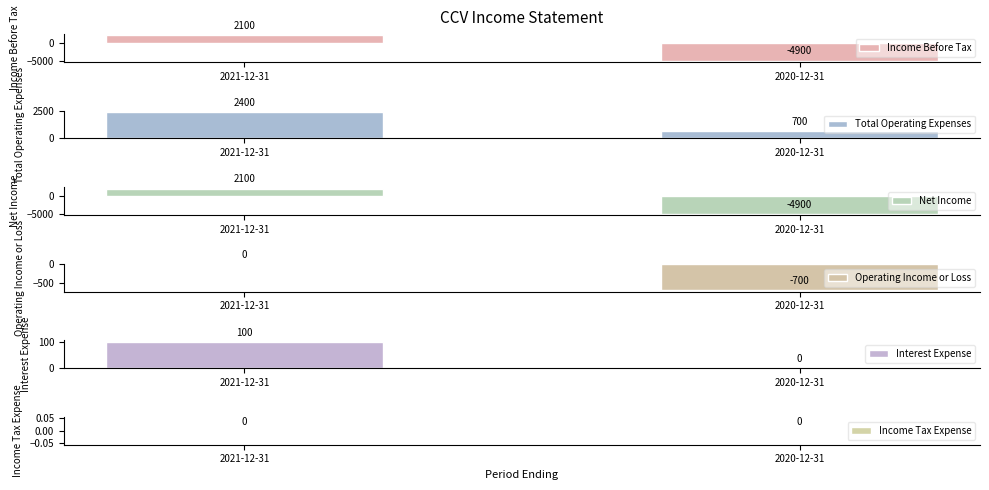

What is the sum of the Interest Expense values at 2021-12-31 and 2020-12-31?

100